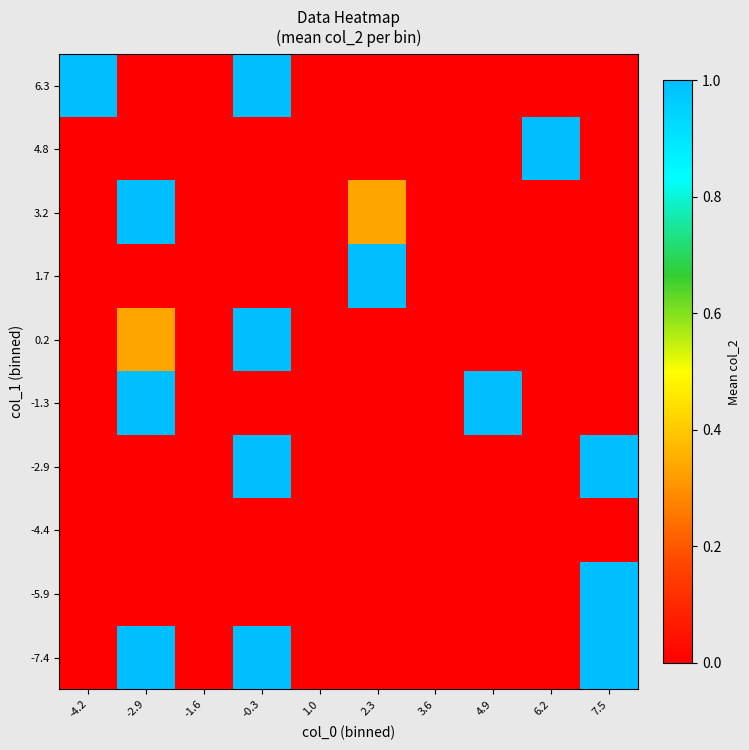

Reading left to right, what are all the values shown in this chart?

-7.4: -4.2=0.0	-2.9=1.0	-1.6=0.0	-0.3=1.0	1.0=0.0	2.3=0.0	3.6=0.0	4.9=0.0	6.2=0.0	7.5=1.0
-5.9: -4.2=0.0	-2.9=0.0	-1.6=0.0	-0.3=0.0	1.0=0.0	2.3=0.0	3.6=0.0	4.9=0.0	6.2=0.0	7.5=1.0
-4.4: -4.2=0.0	-2.9=0.0	-1.6=0.0	-0.3=0.0	1.0=0.0	2.3=0.0	3.6=0.0	4.9=0.0	6.2=0.0	7.5=0.0
-2.9: -4.2=0.0	-2.9=0.0	-1.6=0.0	-0.3=1.0	1.0=0.0	2.3=0.0	3.6=0.0	4.9=0.0	6.2=0.0	7.5=1.0
-1.3: -4.2=0.0	-2.9=1.0	-1.6=0.0	-0.3=0.0	1.0=0.0	2.3=0.0	3.6=0.0	4.9=1.0	6.2=0.0	7.5=0.0
0.2: -4.2=0.0	-2.9=0.3	-1.6=0.0	-0.3=1.0	1.0=0.0	2.3=0.0	3.6=0.0	4.9=0.0	6.2=0.0	7.5=0.0
1.7: -4.2=0.0	-2.9=0.0	-1.6=0.0	-0.3=0.0	1.0=0.0	2.3=1.0	3.6=0.0	4.9=0.0	6.2=0.0	7.5=0.0
3.2: -4.2=0.0	-2.9=1.0	-1.6=0.0	-0.3=0.0	1.0=0.0	2.3=0.3	3.6=0.0	4.9=0.0	6.2=0.0	7.5=0.0
4.8: -4.2=0.0	-2.9=0.0	-1.6=0.0	-0.3=0.0	1.0=0.0	2.3=0.0	3.6=0.0	4.9=0.0	6.2=1.0	7.5=0.0
6.3: -4.2=1.0	-2.9=0.0	-1.6=0.0	-0.3=1.0	1.0=0.0	2.3=0.0	3.6=0.0	4.9=0.0	6.2=0.0	7.5=0.0